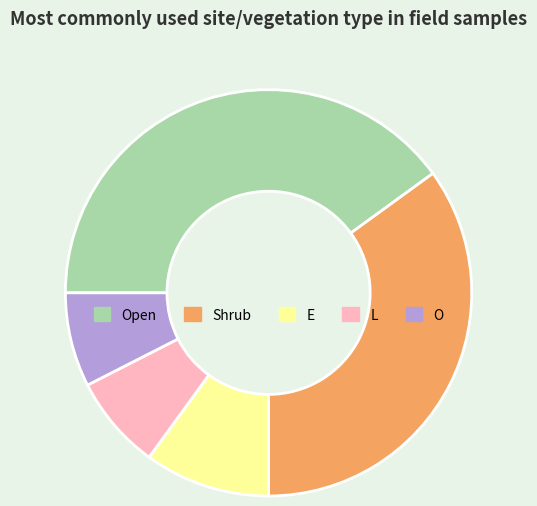

What is the largest slice in the pie chart?

Open